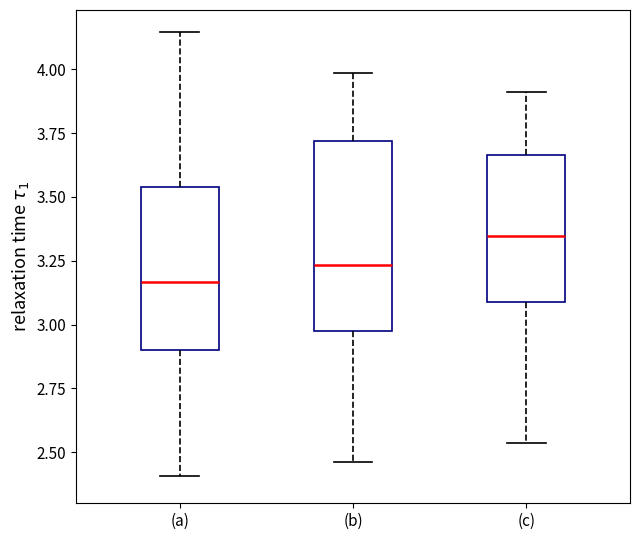

Which box is the tallest, from its lower edge to its upper edge?

(b)